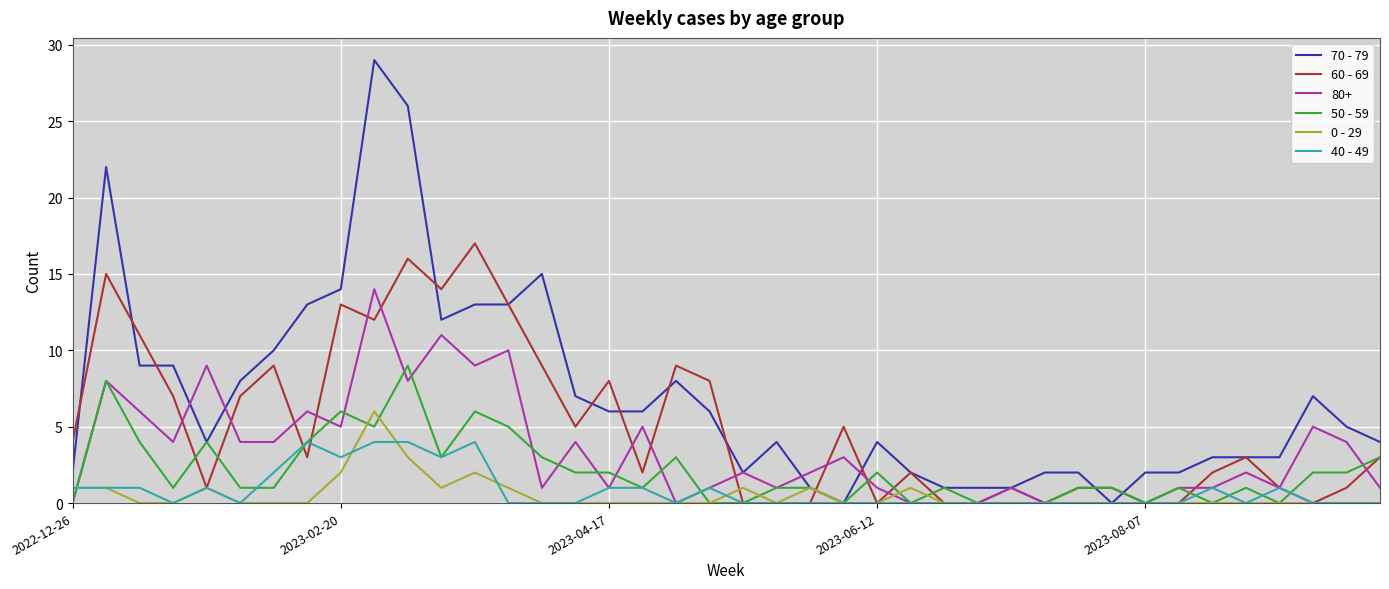

Which series has the largest total across all categories?

70 - 79